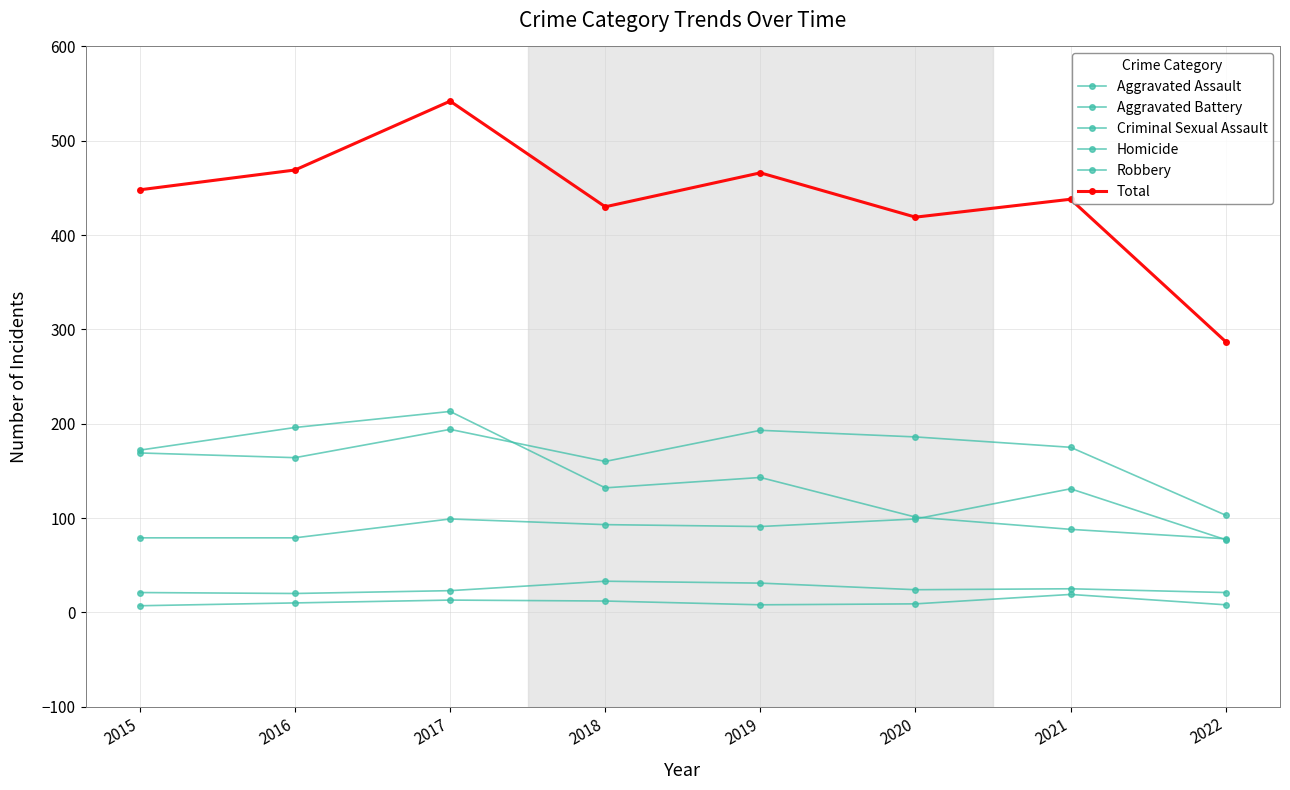

How many interior local peaks does the Homicide series have?

2